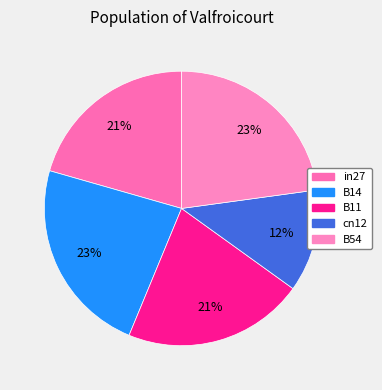

To the nearest percent, what percentage of the pie is in27?

21%